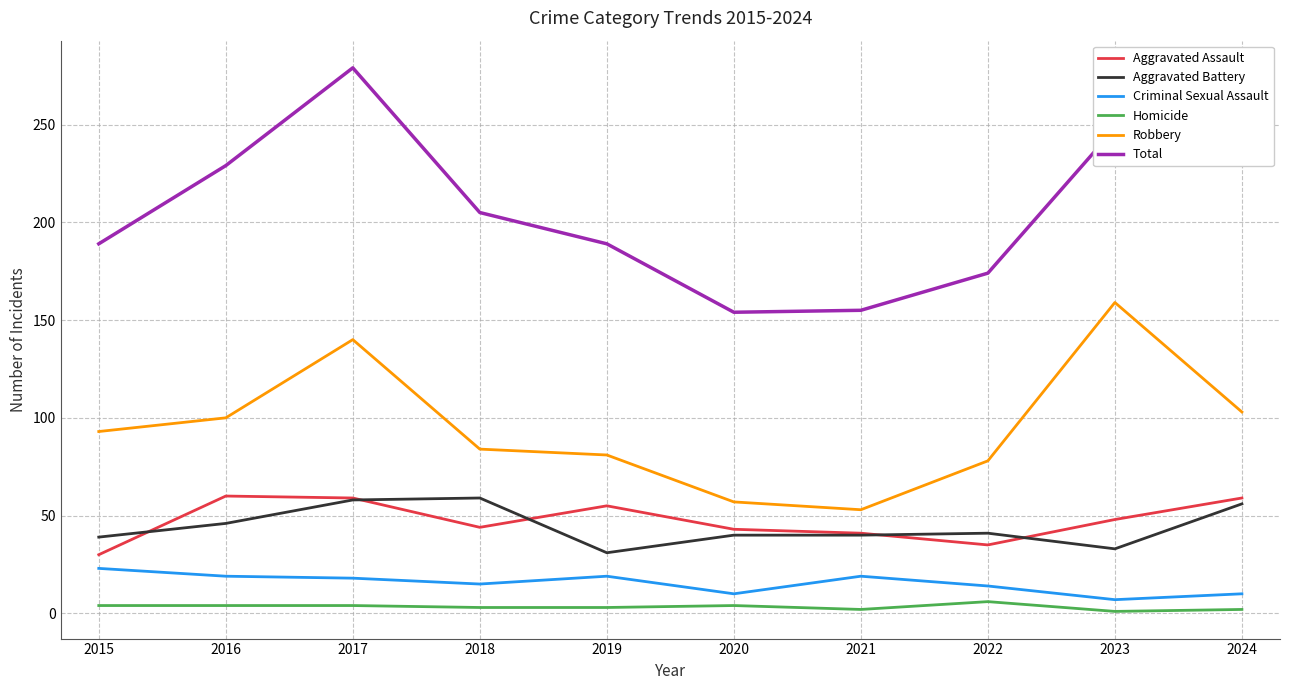

At which label does Aggravated Assault first exceed 48?

2016